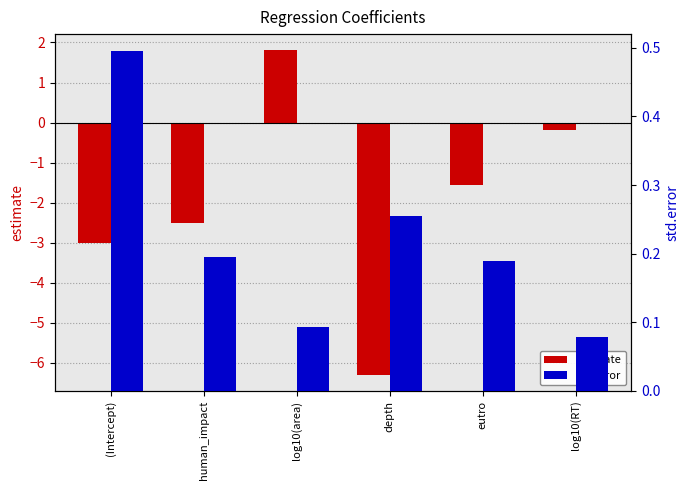

At which category does the chart reach its peak across all series?

log10(area)